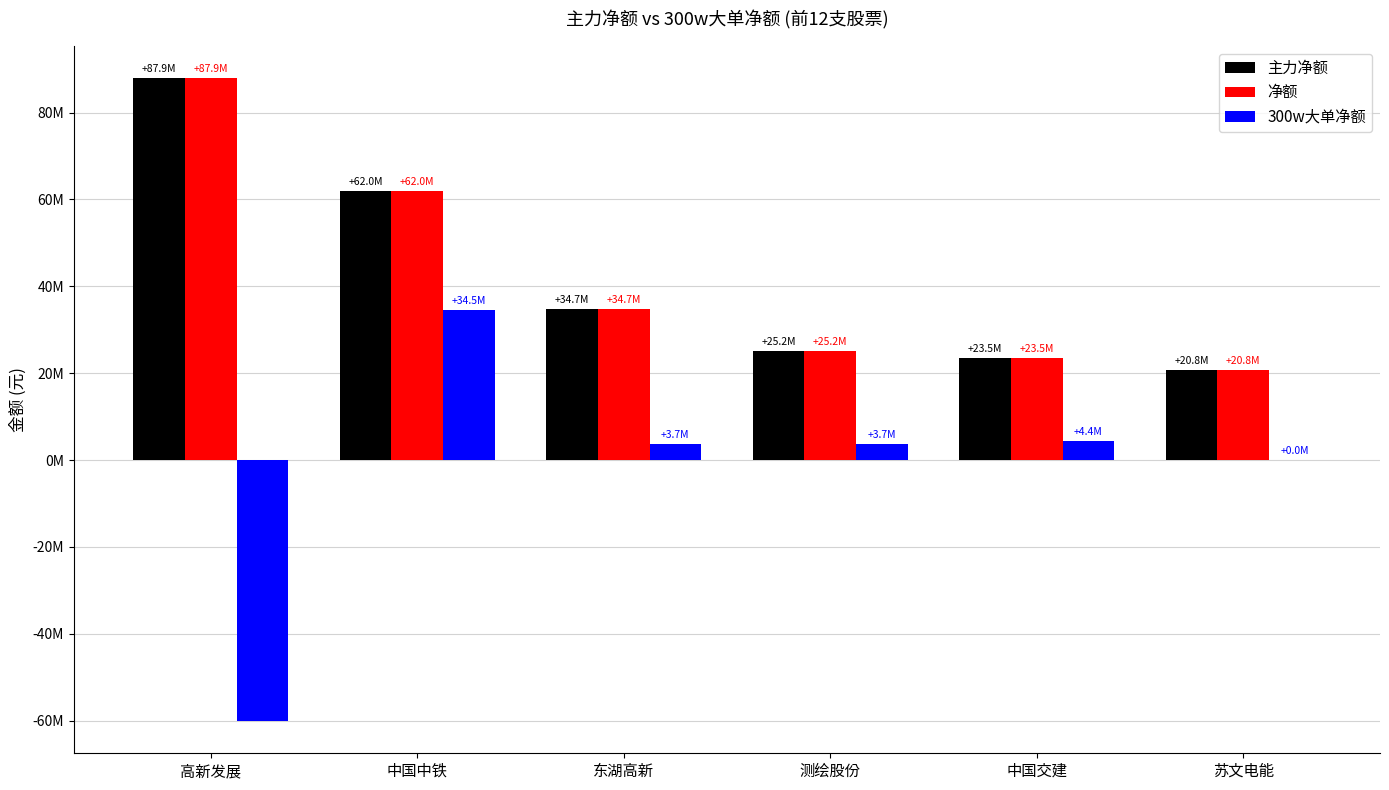

What is the difference between the maximum and second lowest values in the 300w大单净额 series?

34543833